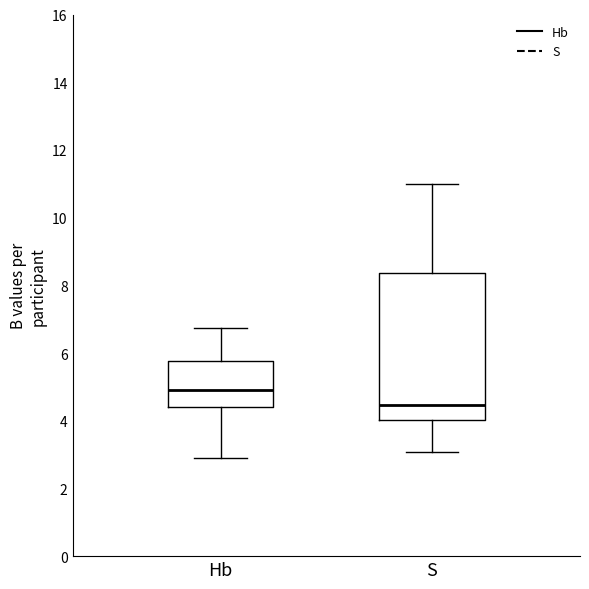

Which box is the tallest, from its lower edge to its upper edge?

S